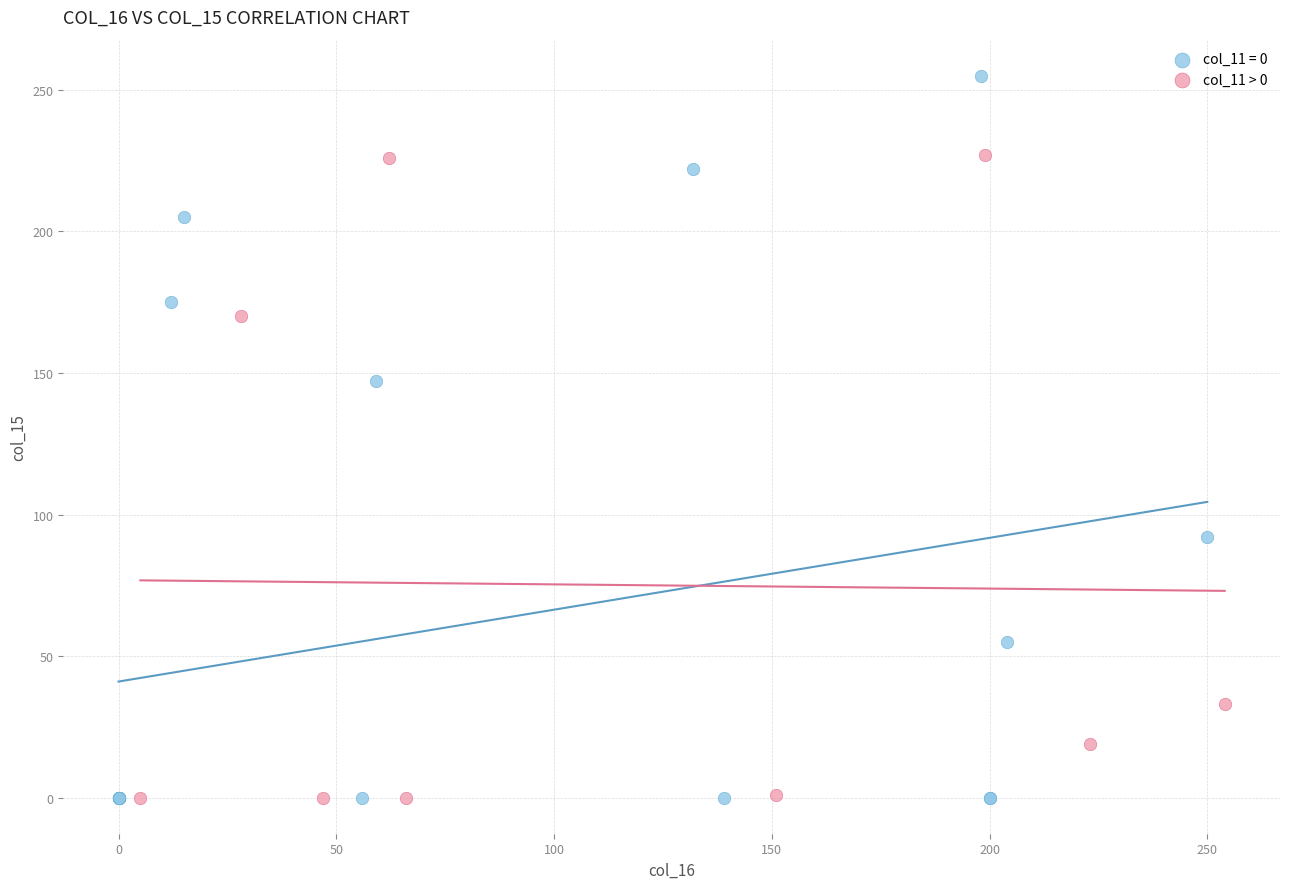

Which series has the widest spread of Y values?

col_11 = 0